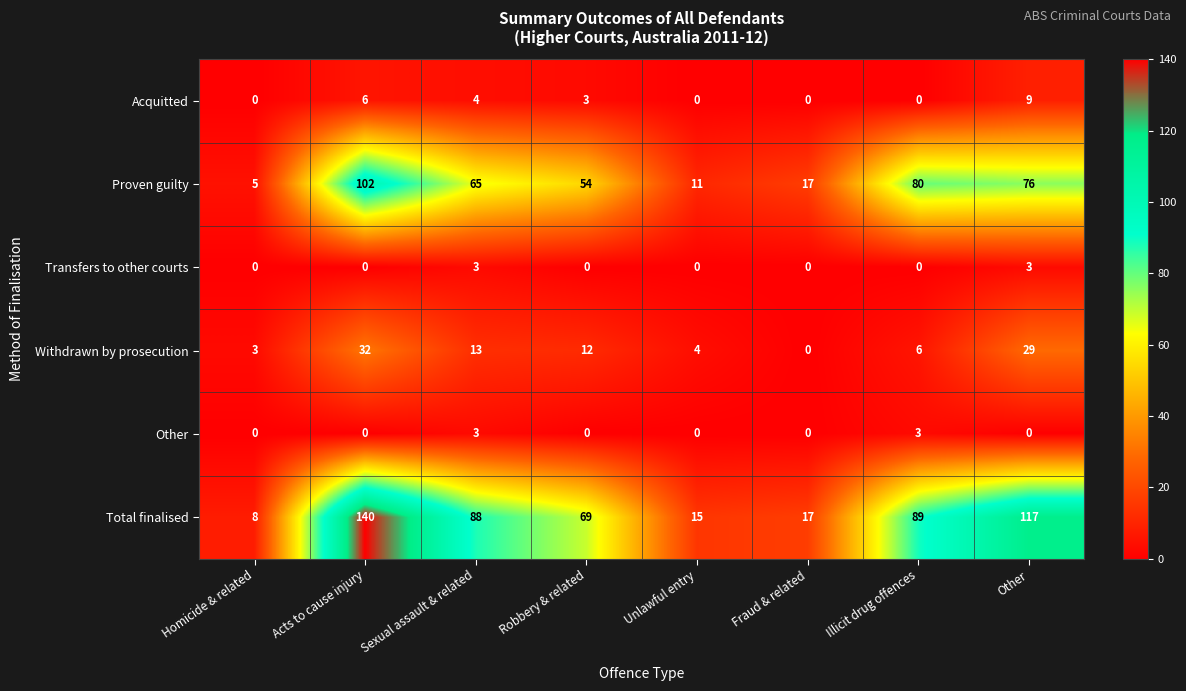

The Total finalised series shows 140 at Acts to cause injury. True or false?

True